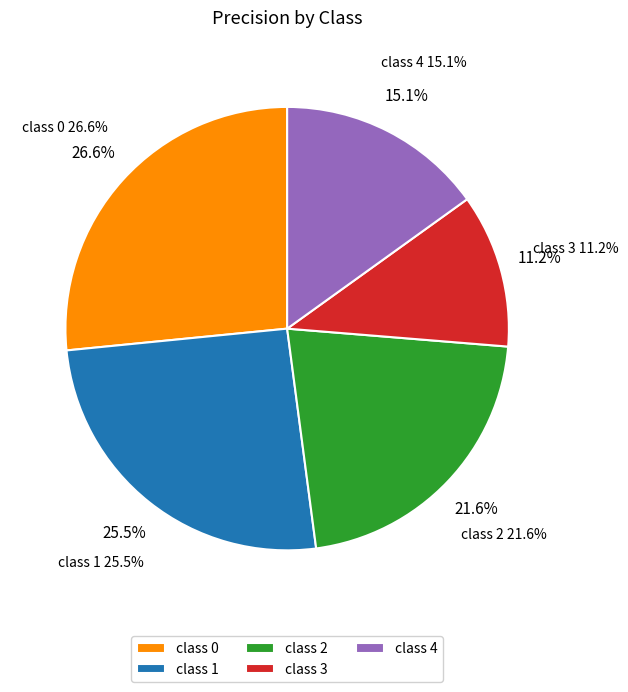

To the nearest percent, what is the difference between the 2 and 3 slice percentages?

10%